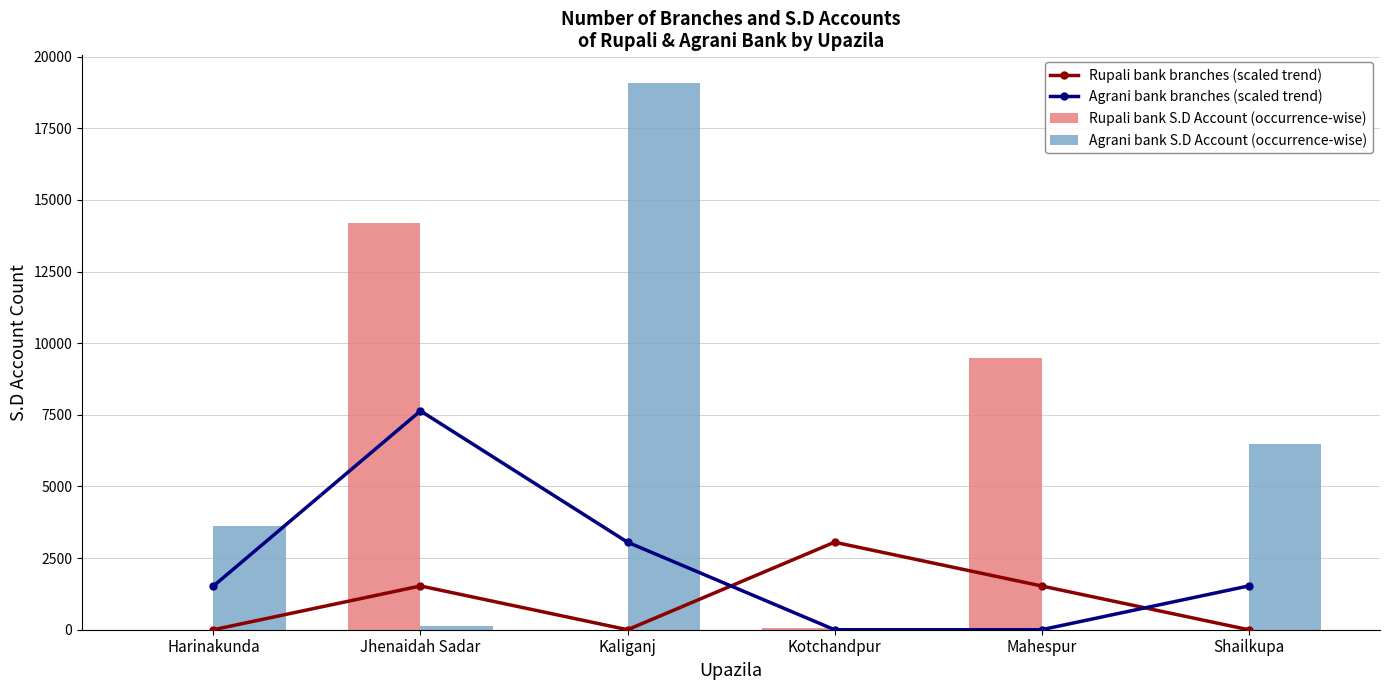

What is the sum of the Agrani bank S.D Account (occurrence-wise) values at Mahespur and Shailkupa?

6467